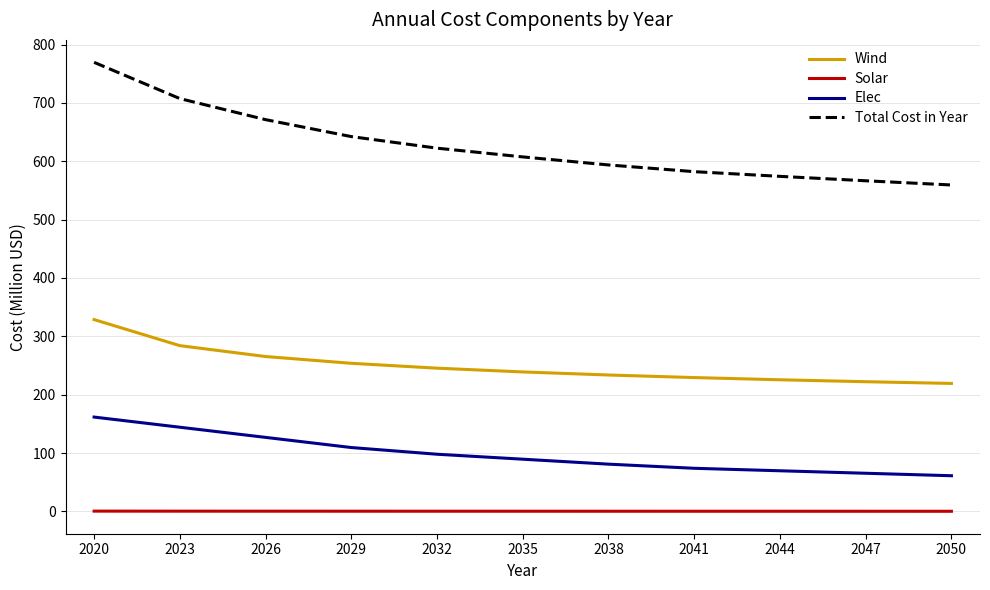

Which series has the widest spread of values?

Total Cost in Year